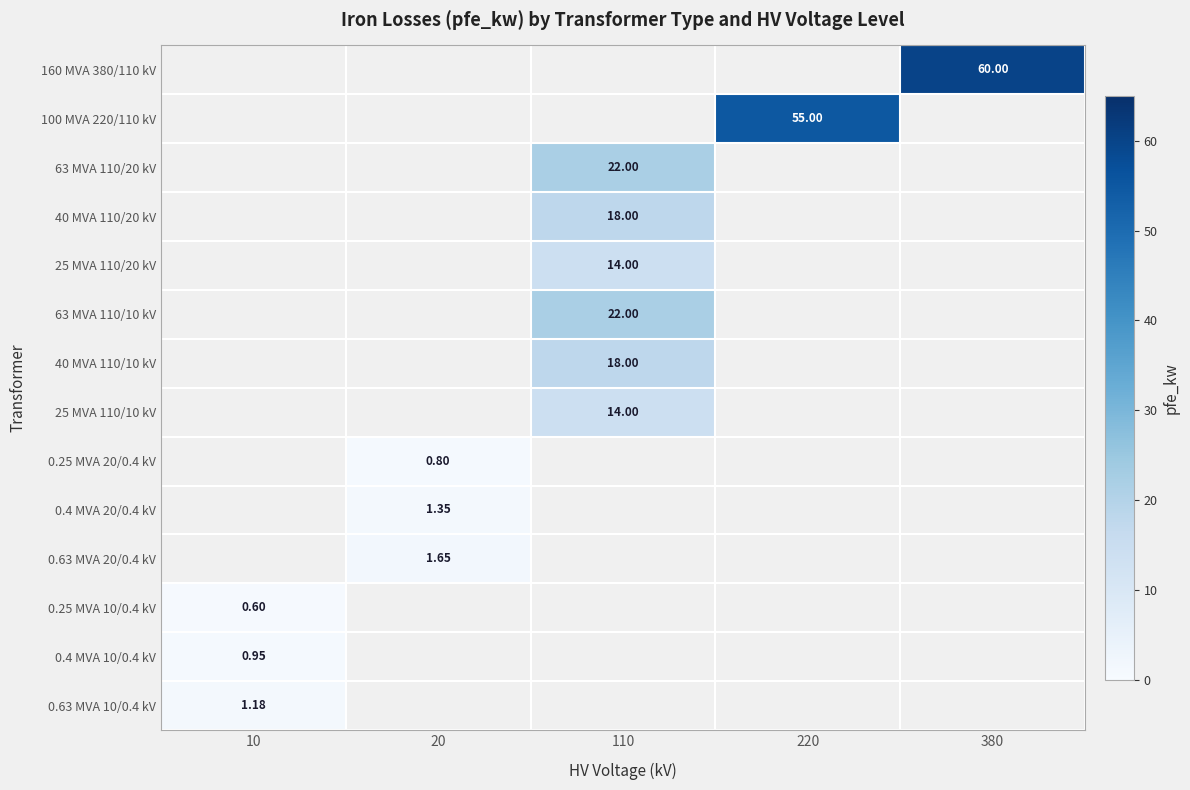

Is the value of 0.25 MVA 20/0.4 kV at 20 greater than the value of 160 MVA 380/110 kV at 380?

No